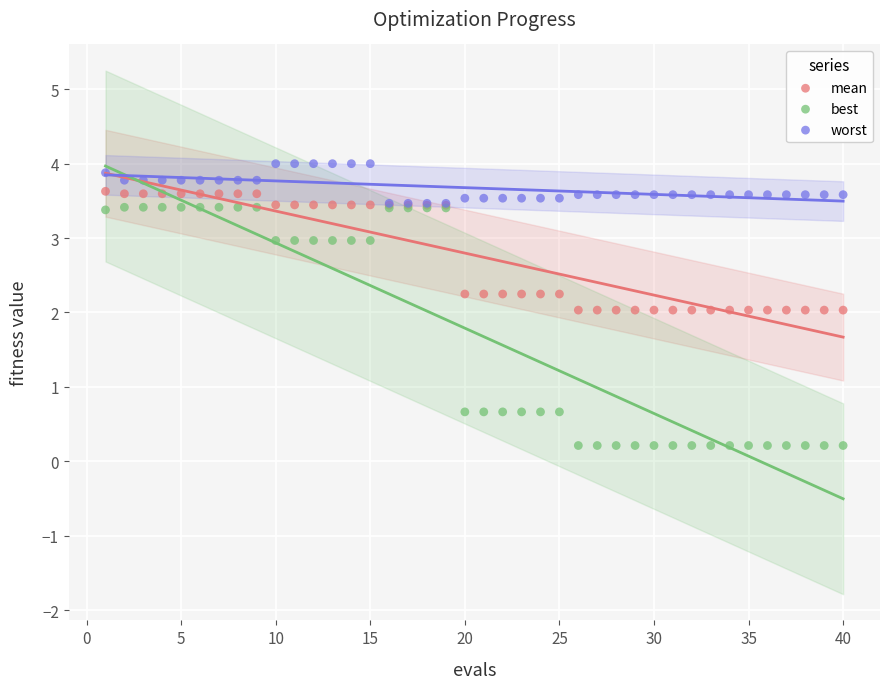

What are all the series names shown in the legend?

mean, best, worst